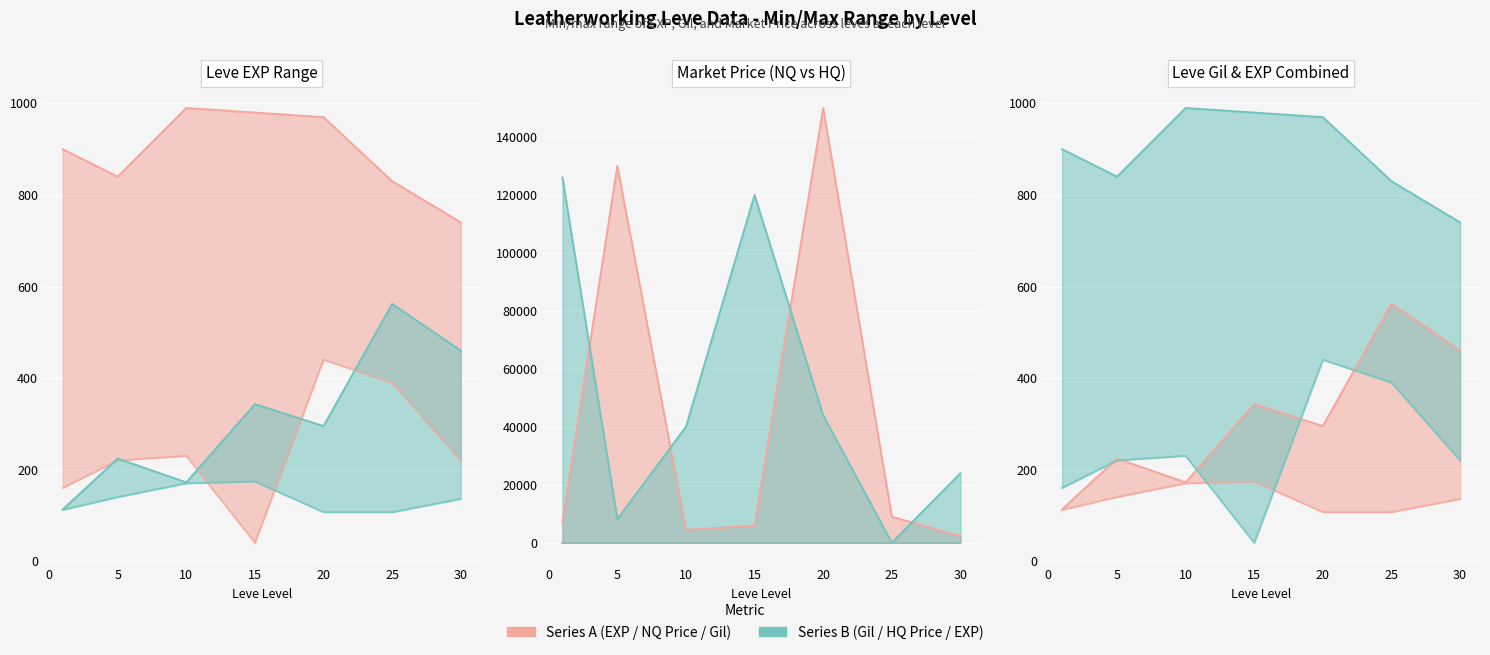

At 5, list the series in order from largest to smallest.

Series B max, Series A max